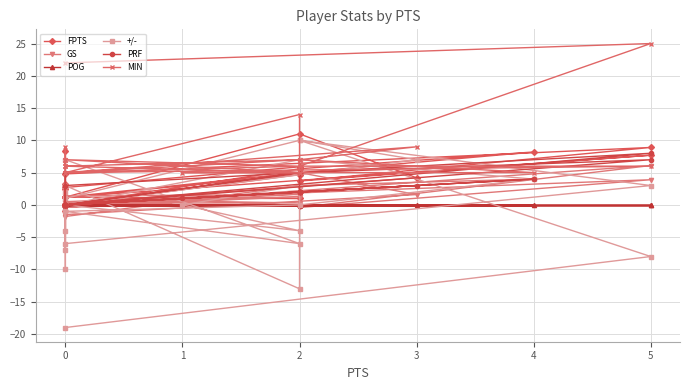

Is the value of +/- at 2 greater than the value of POG at 0?

Yes